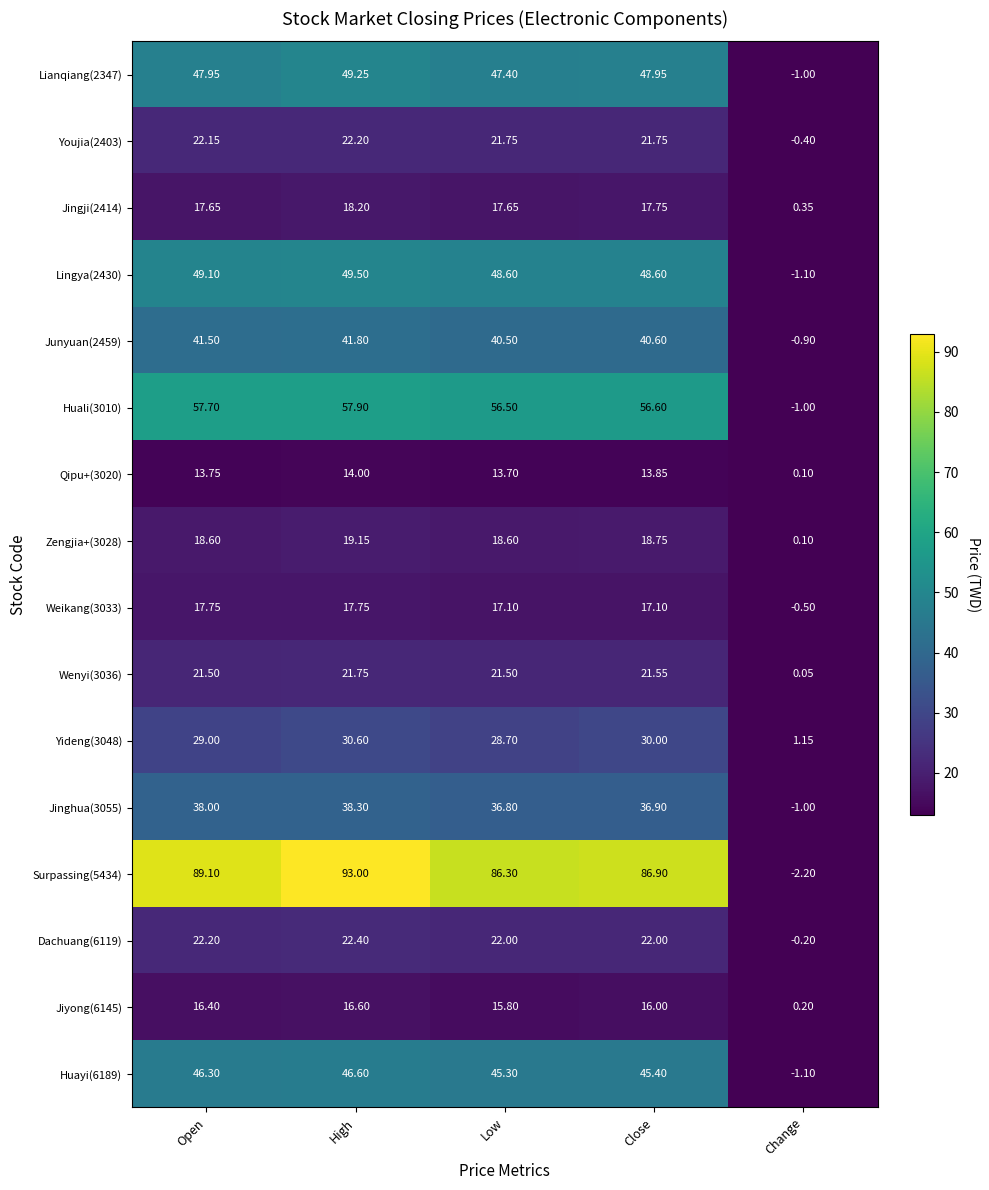

How many distinct data groups are displayed?

16